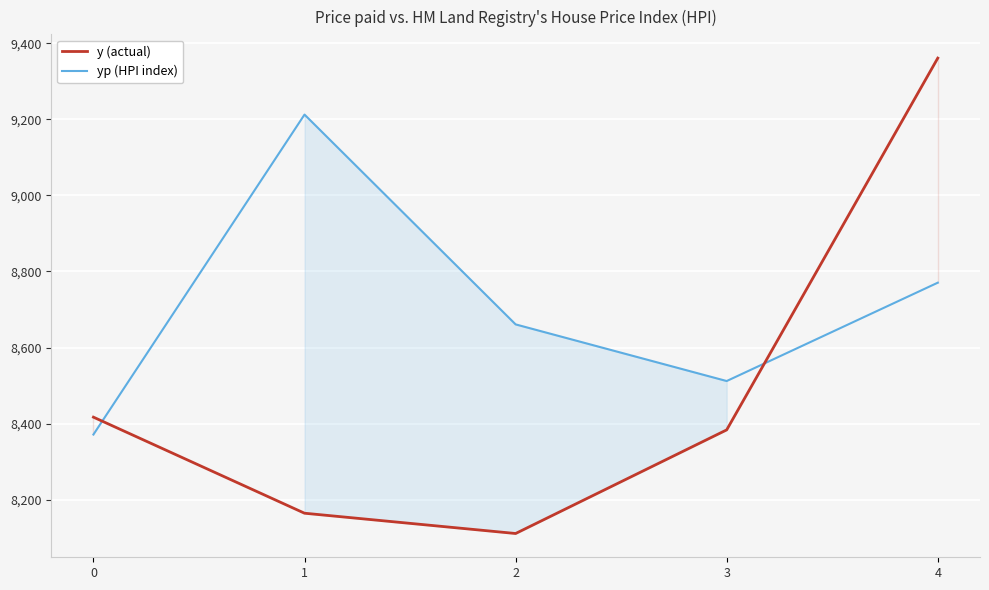

What is the average value of the y (actual) series?

8487.5